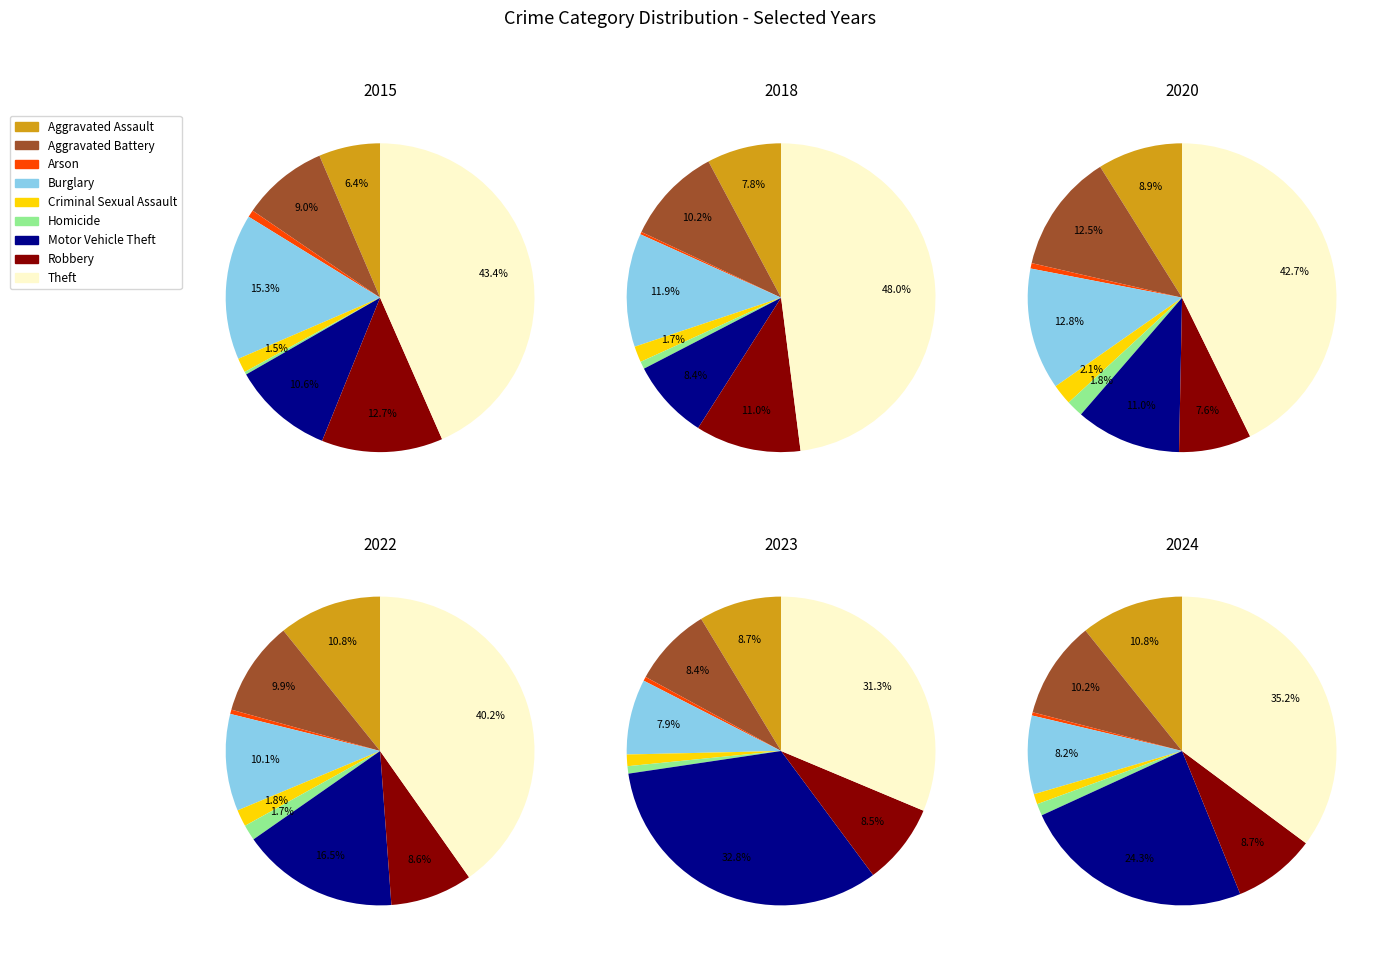

Is Theft the majority of the pie?

No